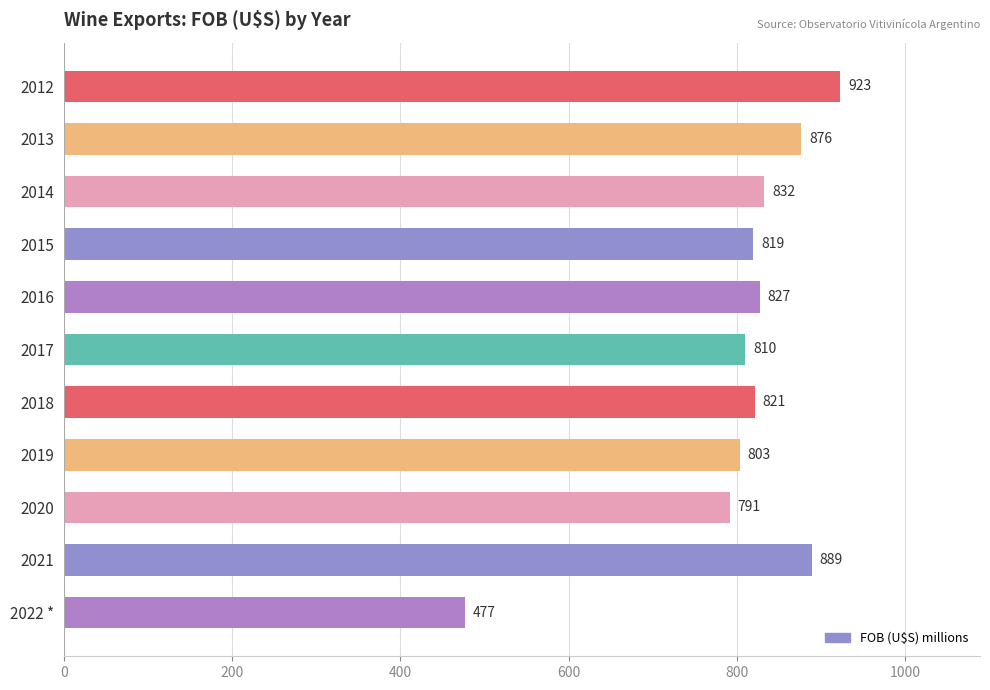

The chart shows a value of 922.5 at 2012. True or false?

True